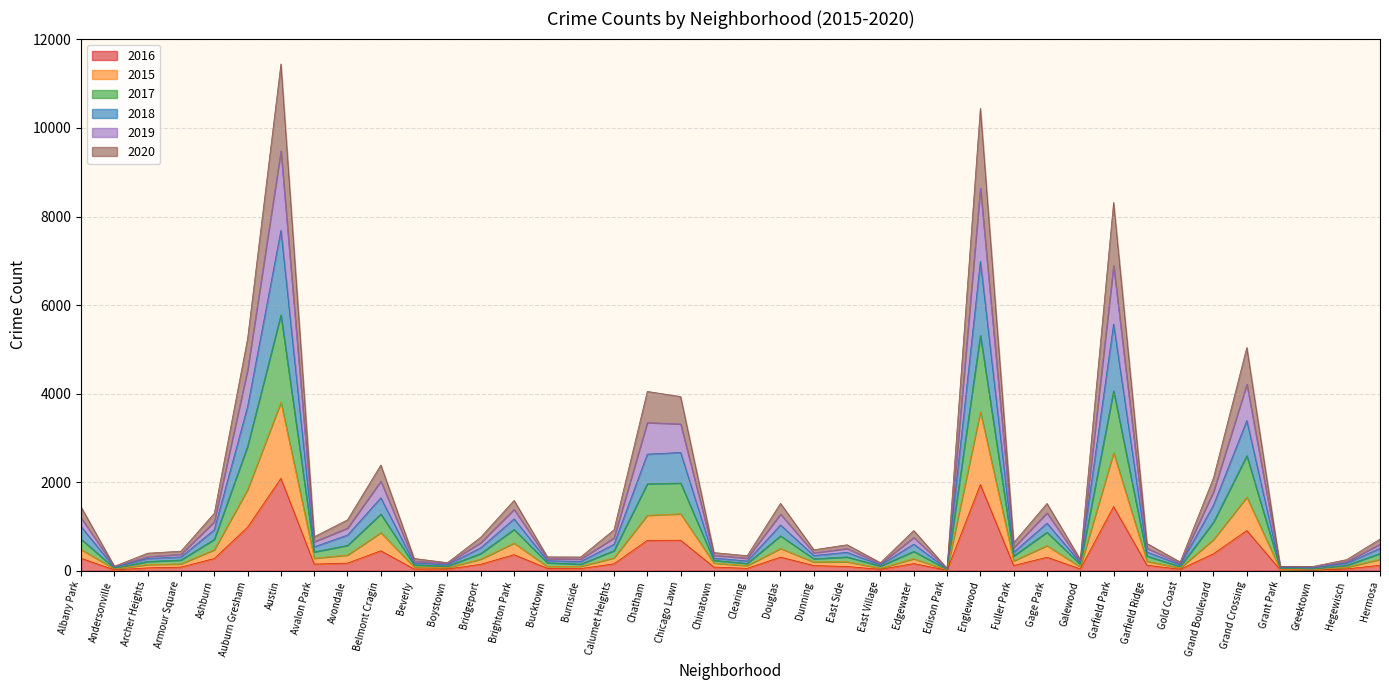

What are all the series names shown in the legend?

2016, 2015, 2017, 2018, 2019, 2020